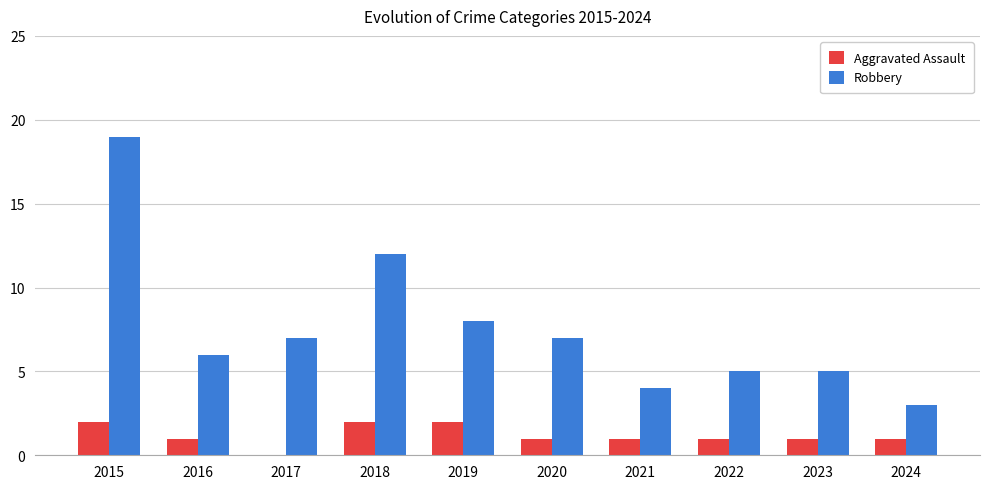

What is the sum of all Robbery values?

76